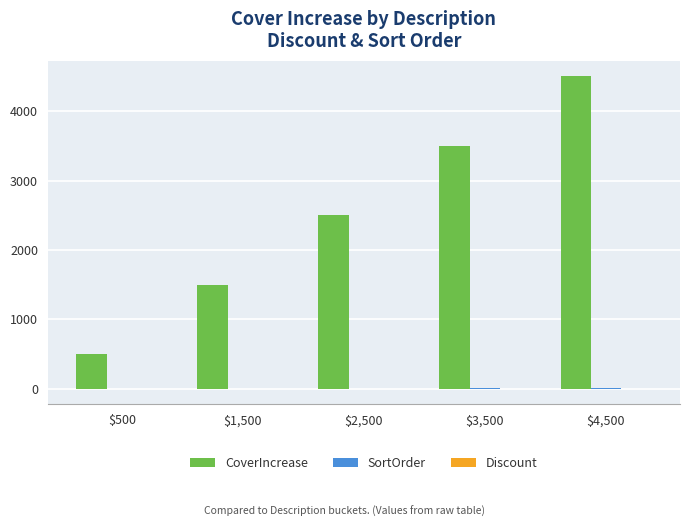

What is the total value across all series at $2,500?

2502.1